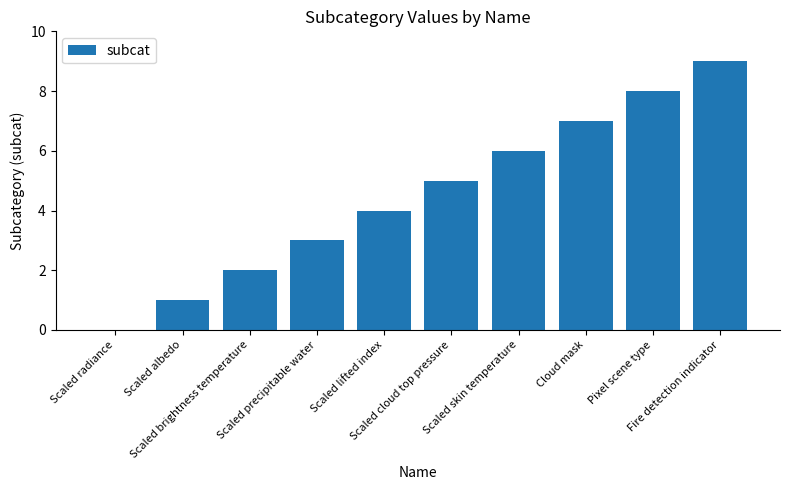

What is the sum of all values?

45